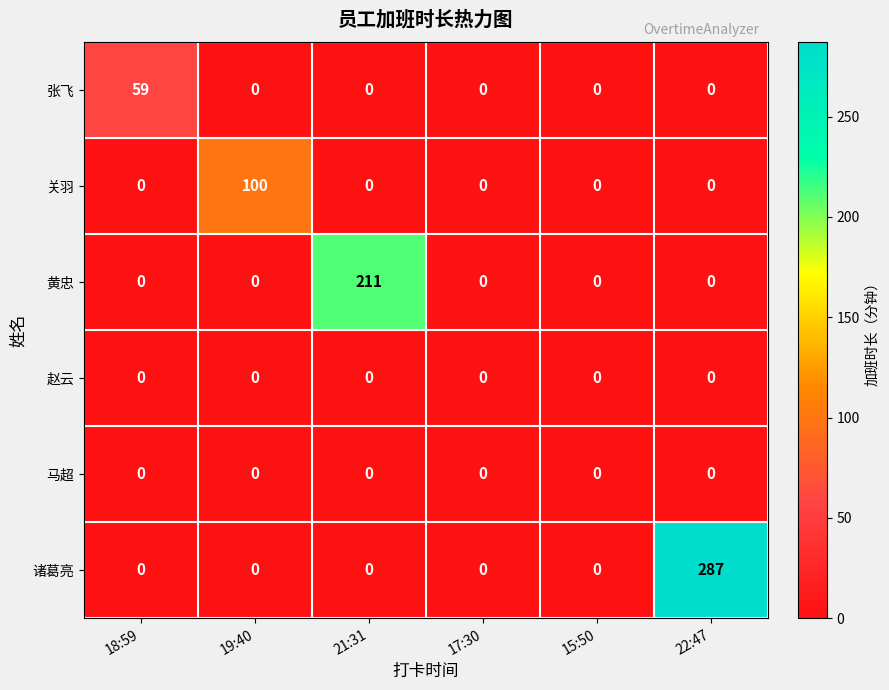

At which category does the chart reach its peak across all series?

22:47